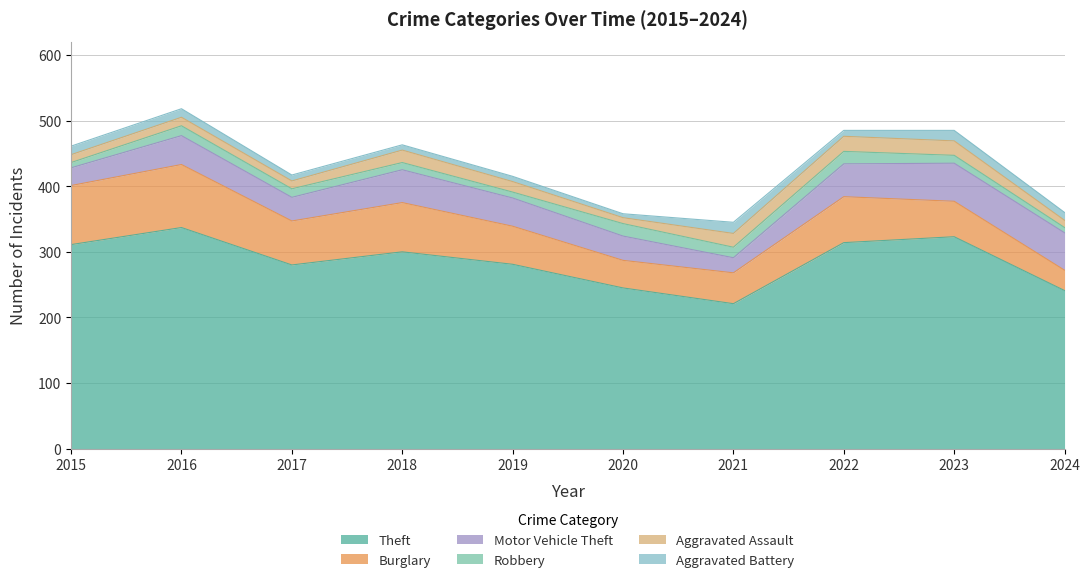

What is the value of the Robbery point at the 4th from the left?

11